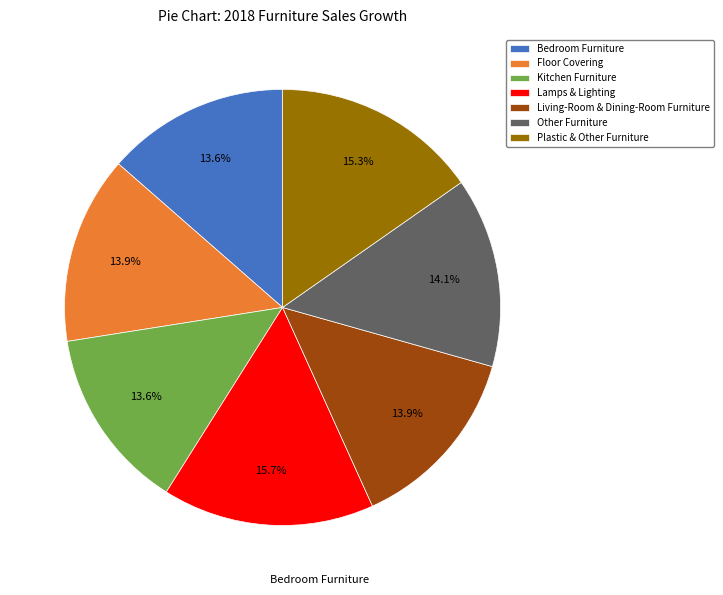

Does Bedroom Furniture account for over 50% of the chart?

No